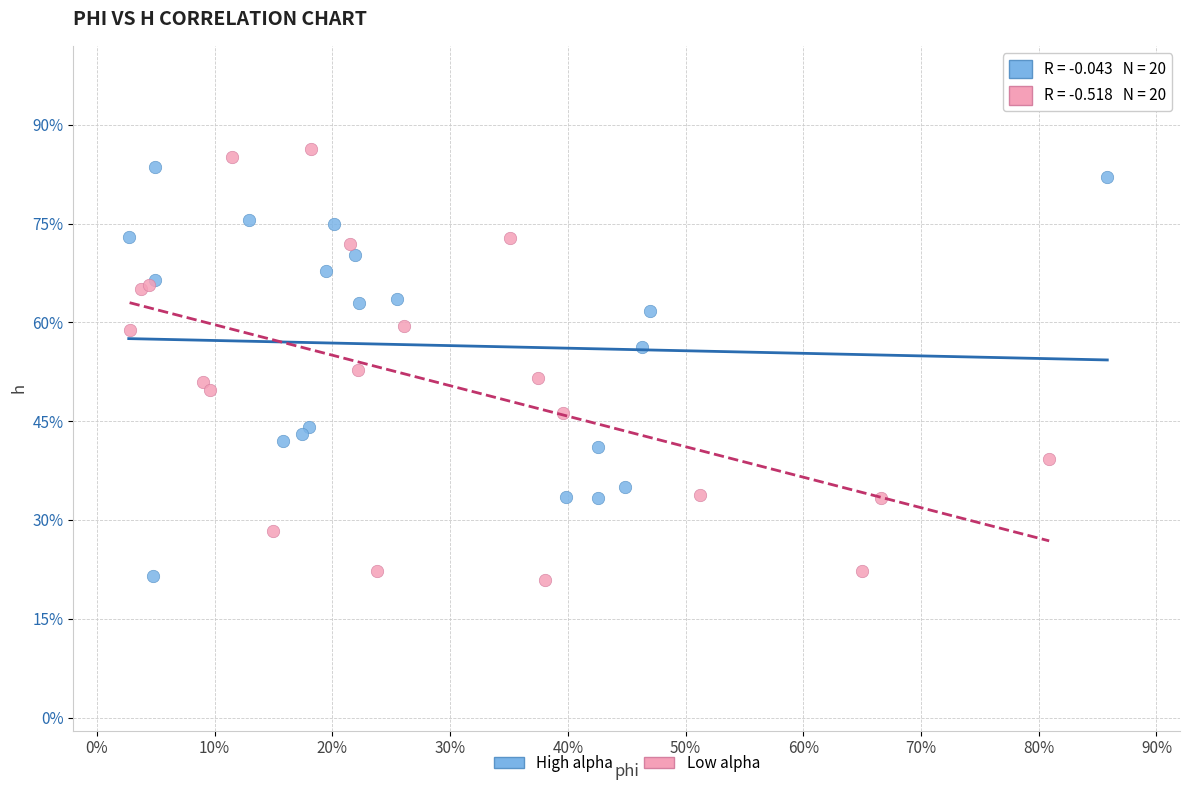

What are all the series names shown in the legend?

High alpha, Low alpha